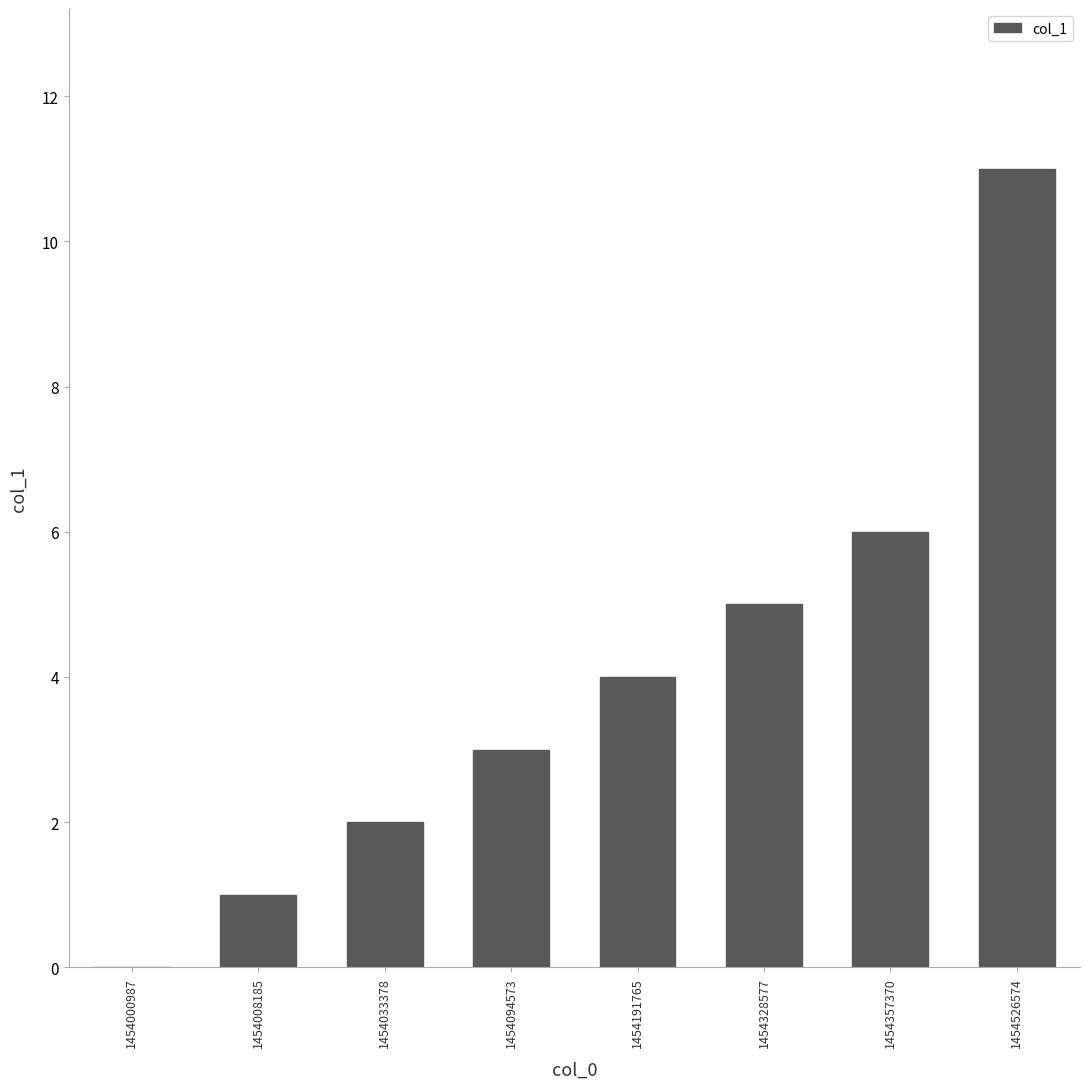

What is the change in value from 1454191765 to 1454526574?

+7